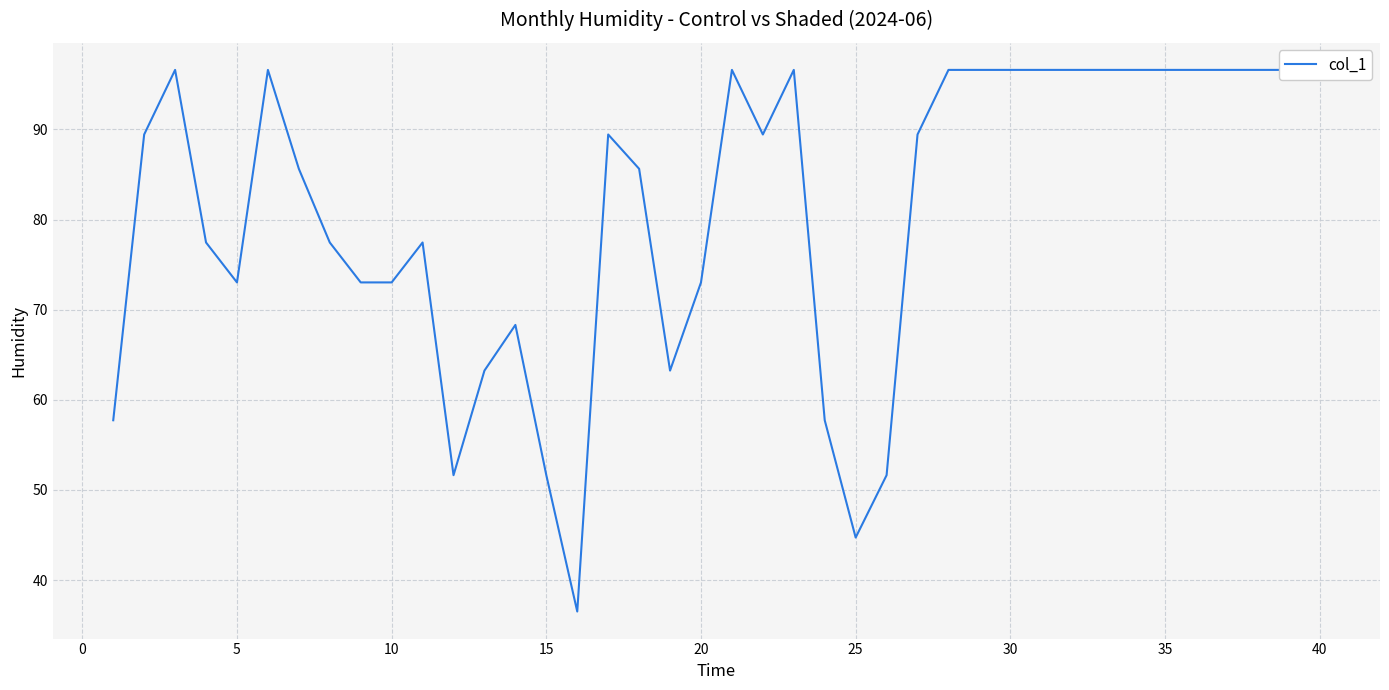

How many interior local valleys (lower than both neighbors) does the data have?

6